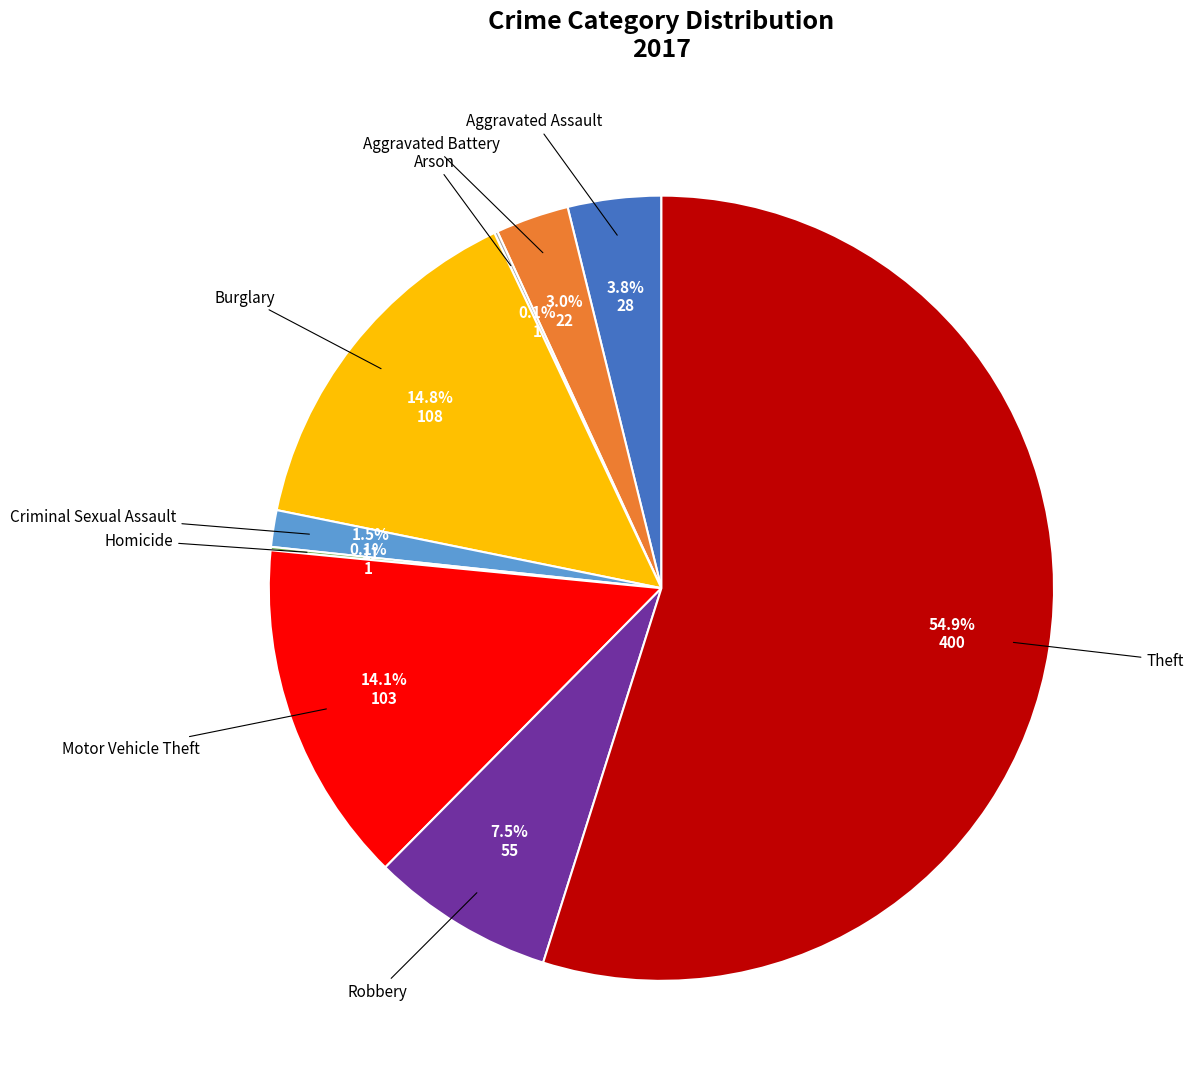

To the nearest percent, what percentage of the pie is Motor Vehicle Theft?

14%